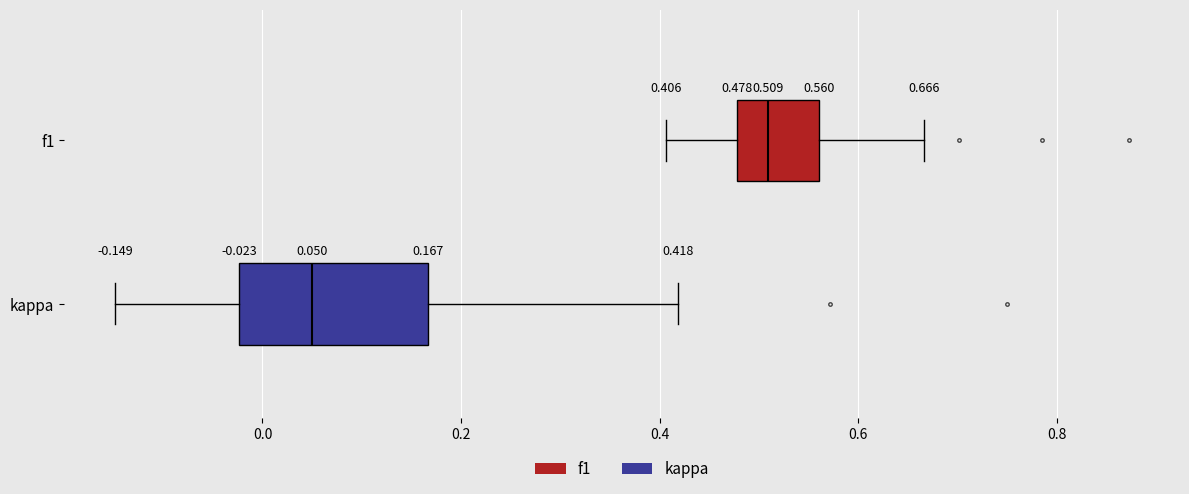

Which box has the furthest to the right median line?

f1